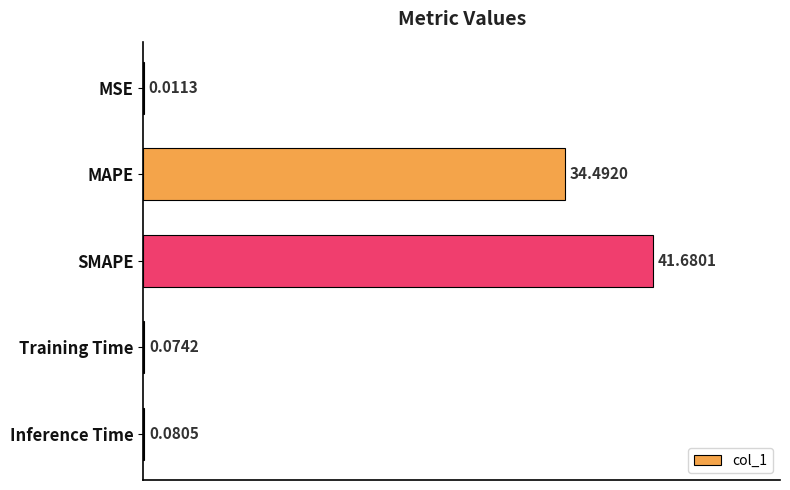

What is the sum of the values at Inference Time and SMAPE?

41.8